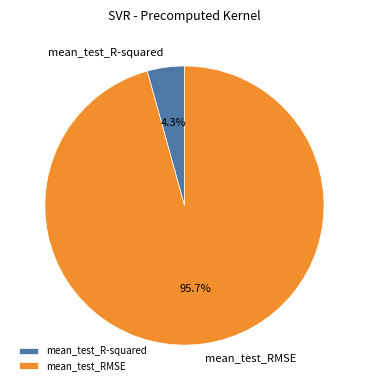

To the nearest percent, what portion does mean_test_RMSE represent?

96%